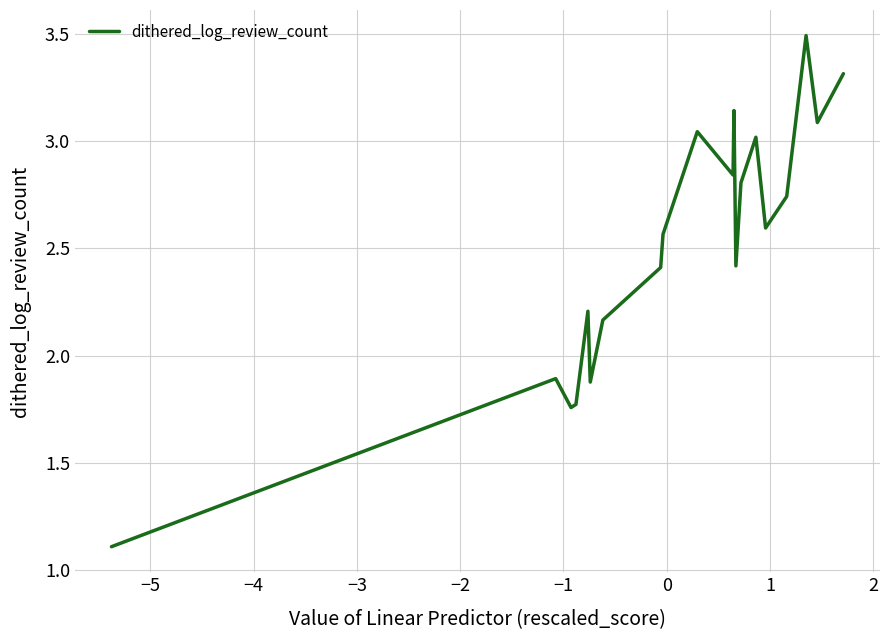

What is the average value?

2.5